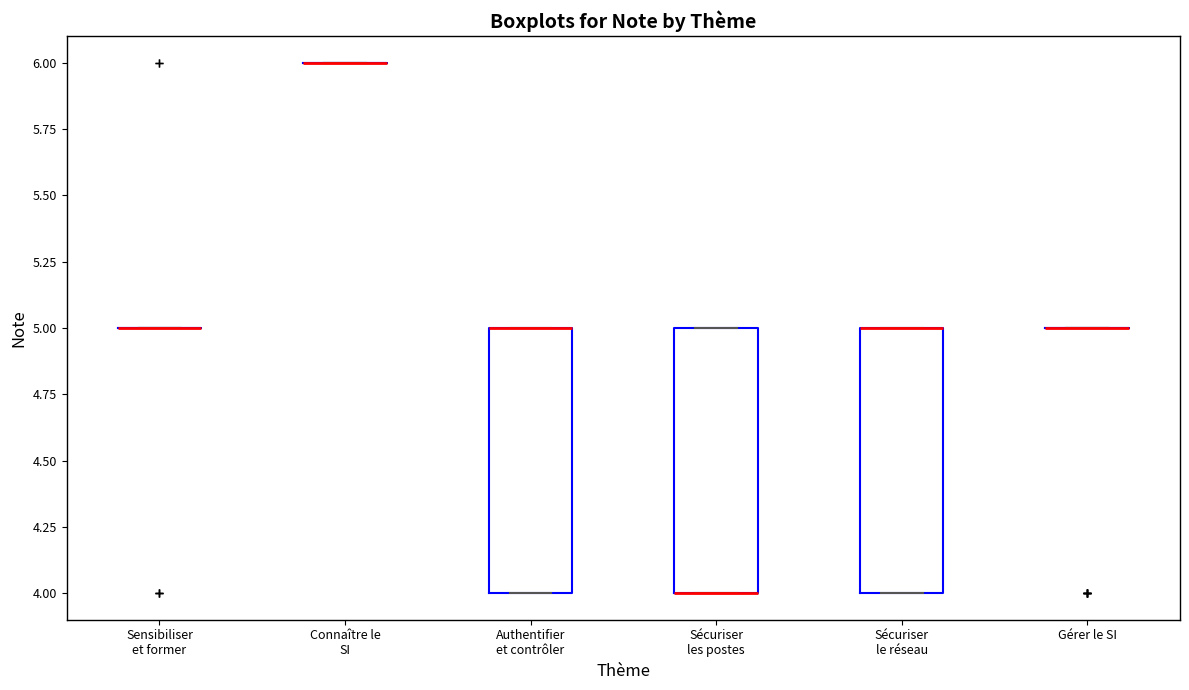

Where is the lower edge of the box for Sécuriser le réseau on the y-axis? The values are not printed on the chart, so give them approximately, as read against the axis.

4